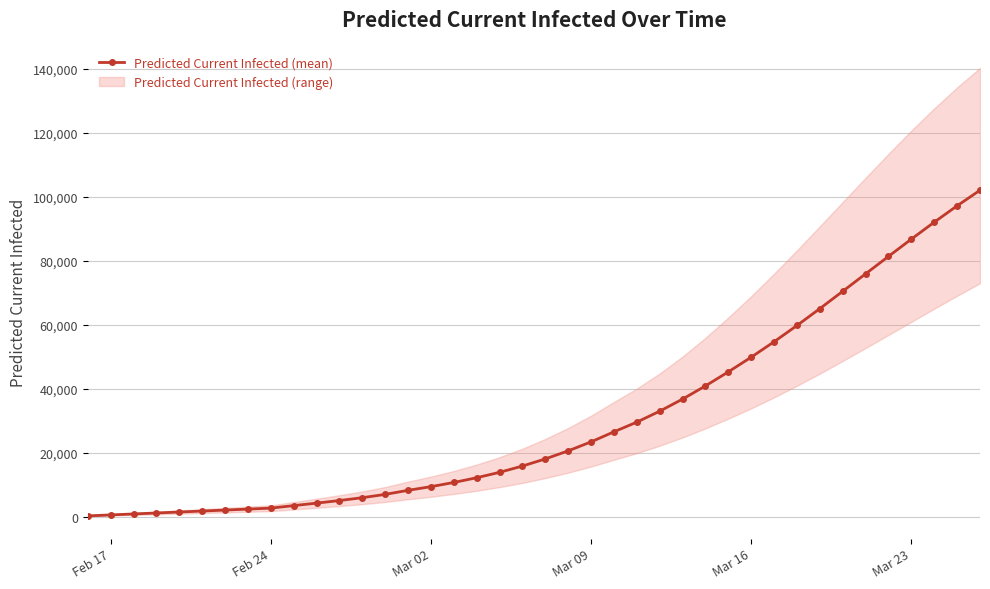

What is the maximum value for Predicted Current Infected (mean)?

102135